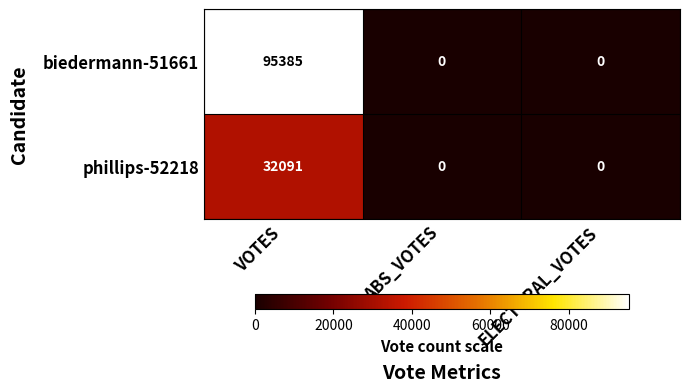

Rank the series by their average value, from highest to lowest.

biedermann-51661, phillips-52218